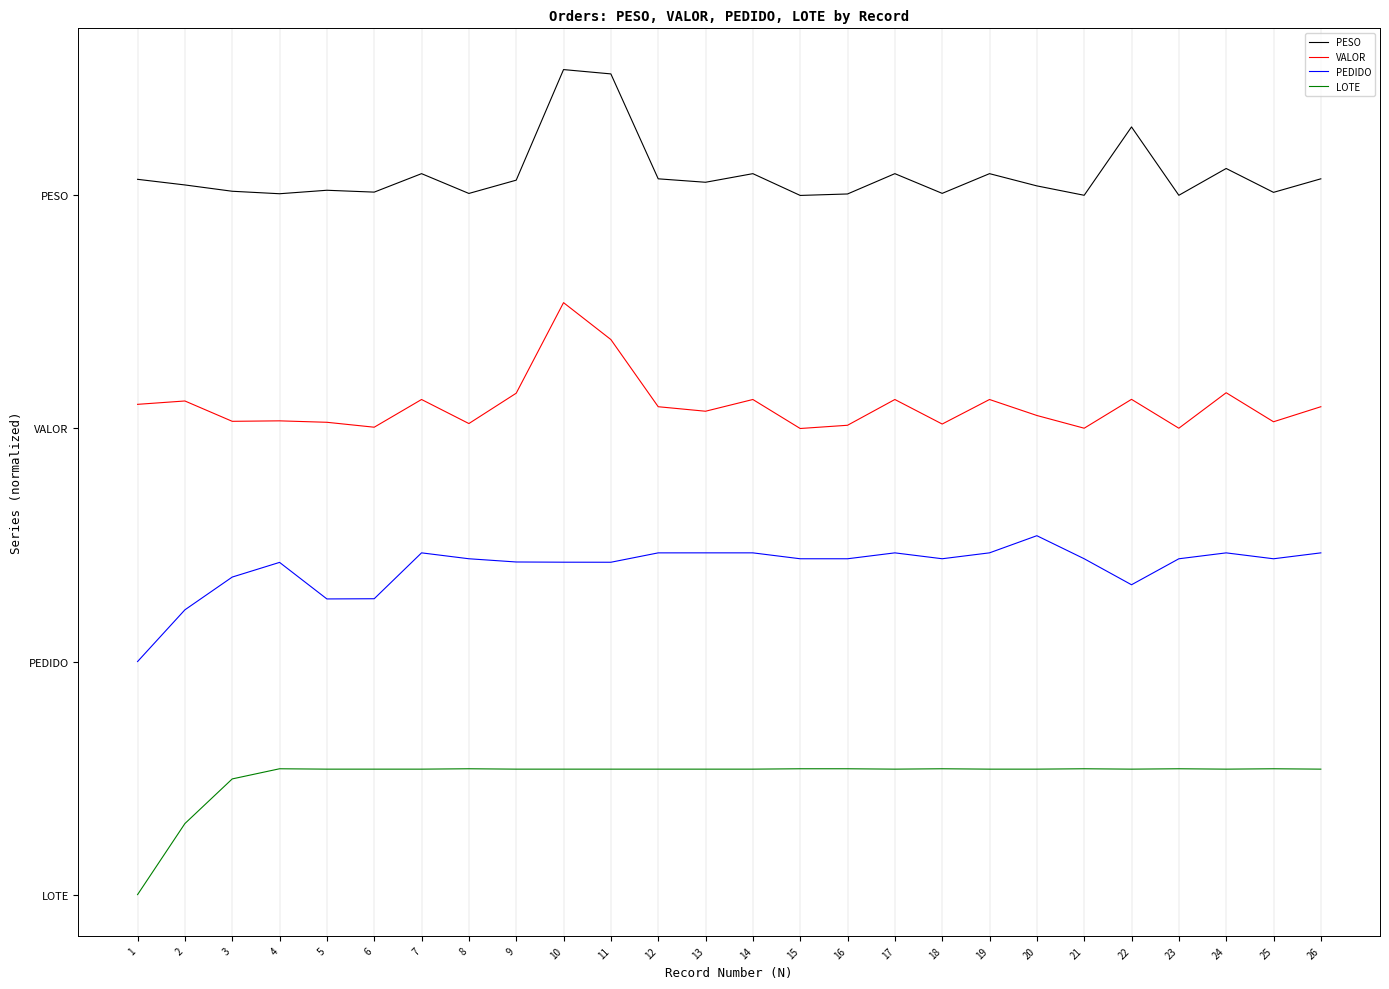

True or false: PEDIDO and VALOR intersect in this chart.

False